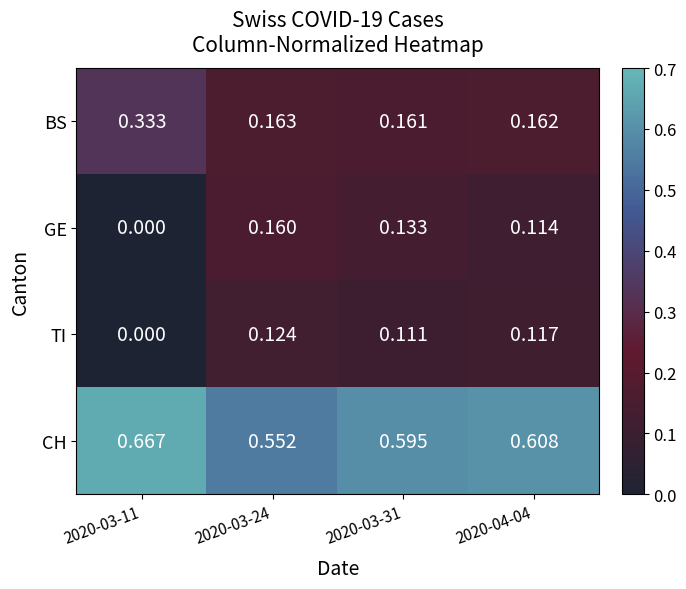

Which series has the largest range (max minus min)?

BS